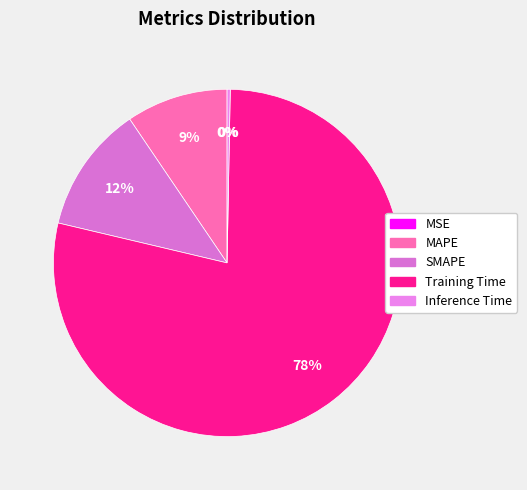

Which category accounts for the majority?

Training Time